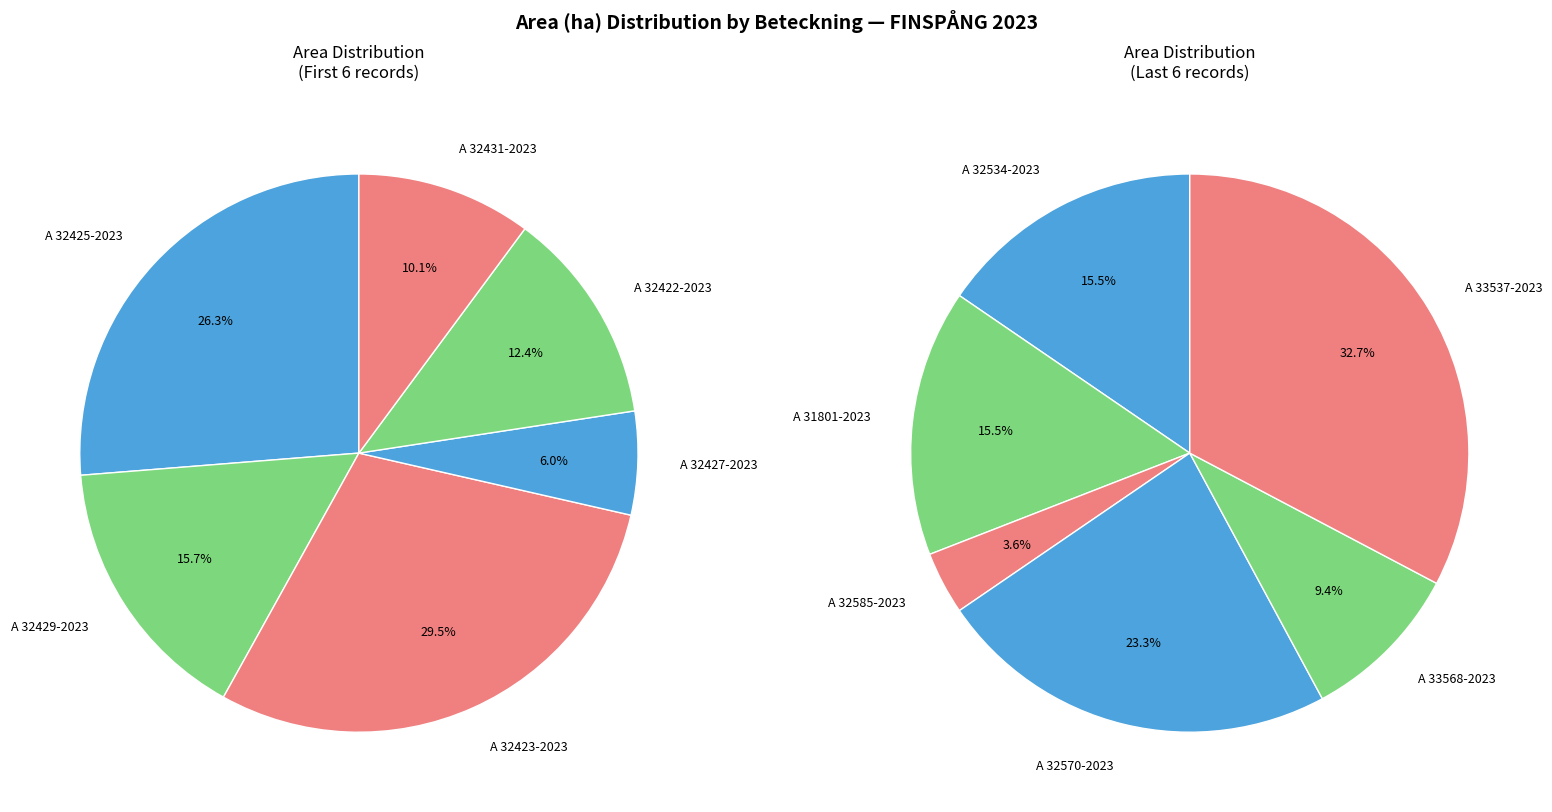

Which has a higher value, A 32431-2023 or A 32429-2023?

A 32429-2023